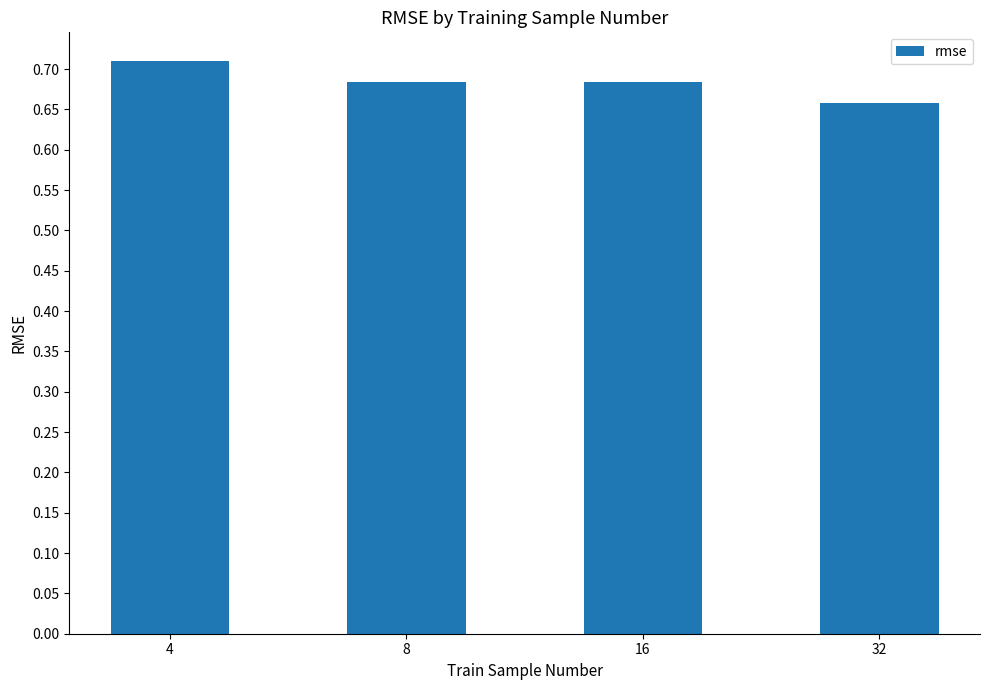

What is the sum of the values at 4 and 16?

1.4